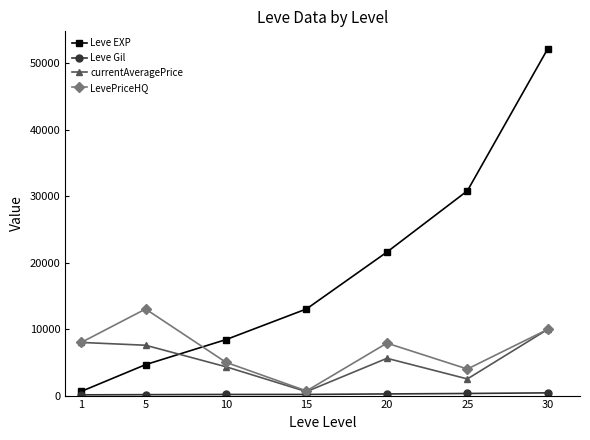

How many categories are shown in the chart?

7